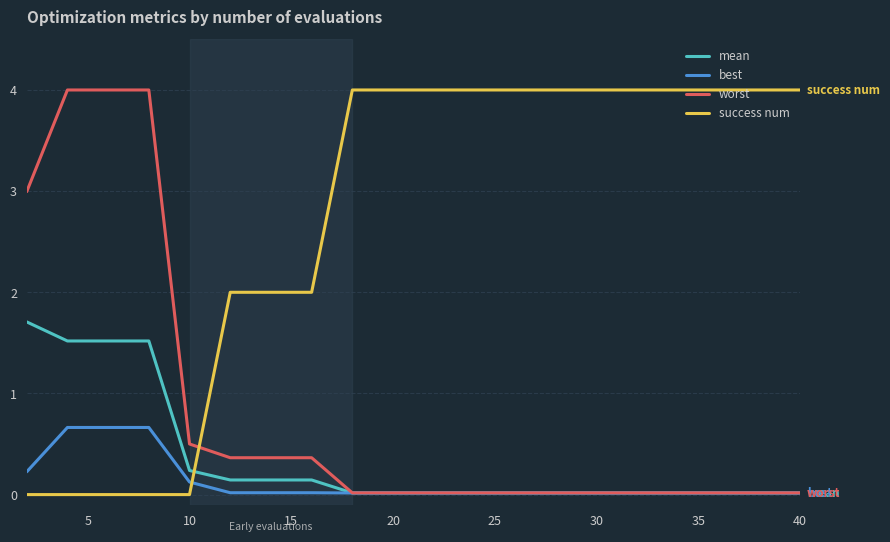

After their last crossing, which series has the higher values: worst or success num?

success num